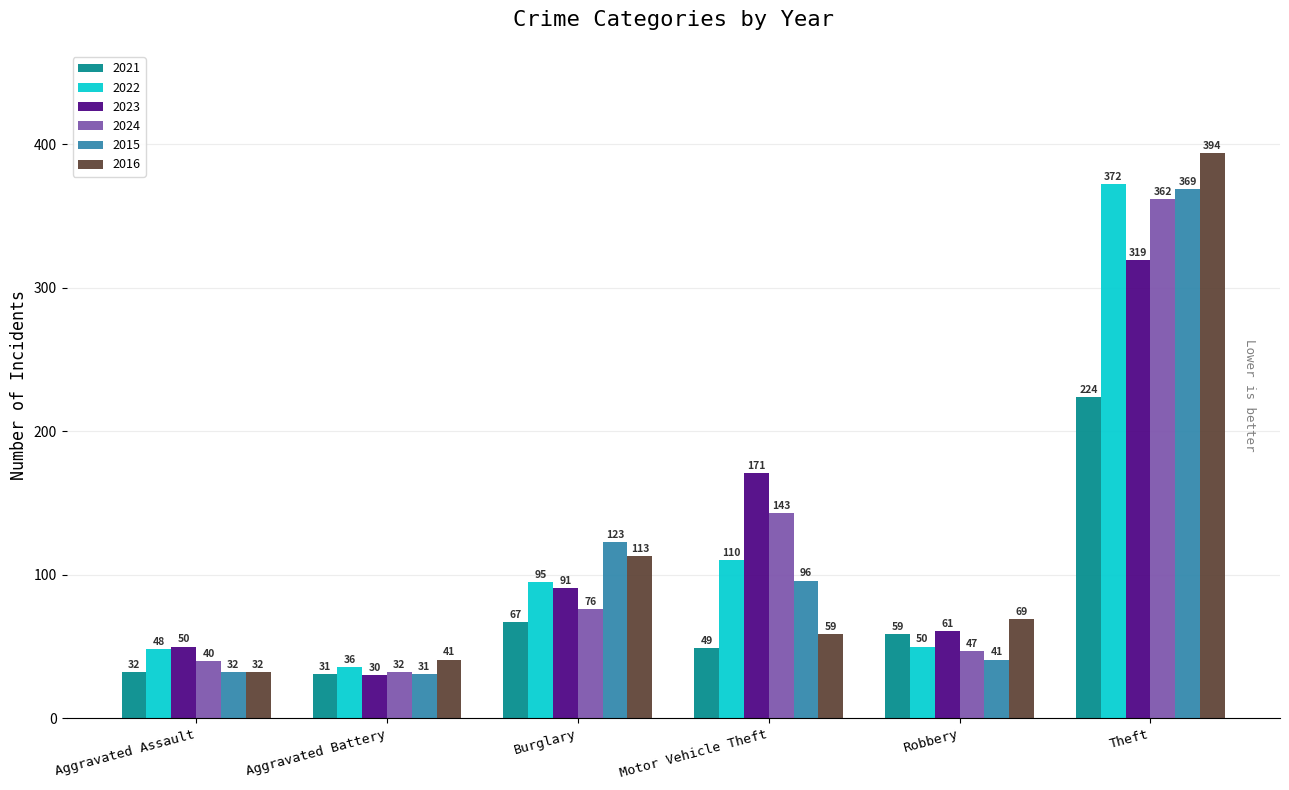

What position from the right is Aggravated Battery?

5